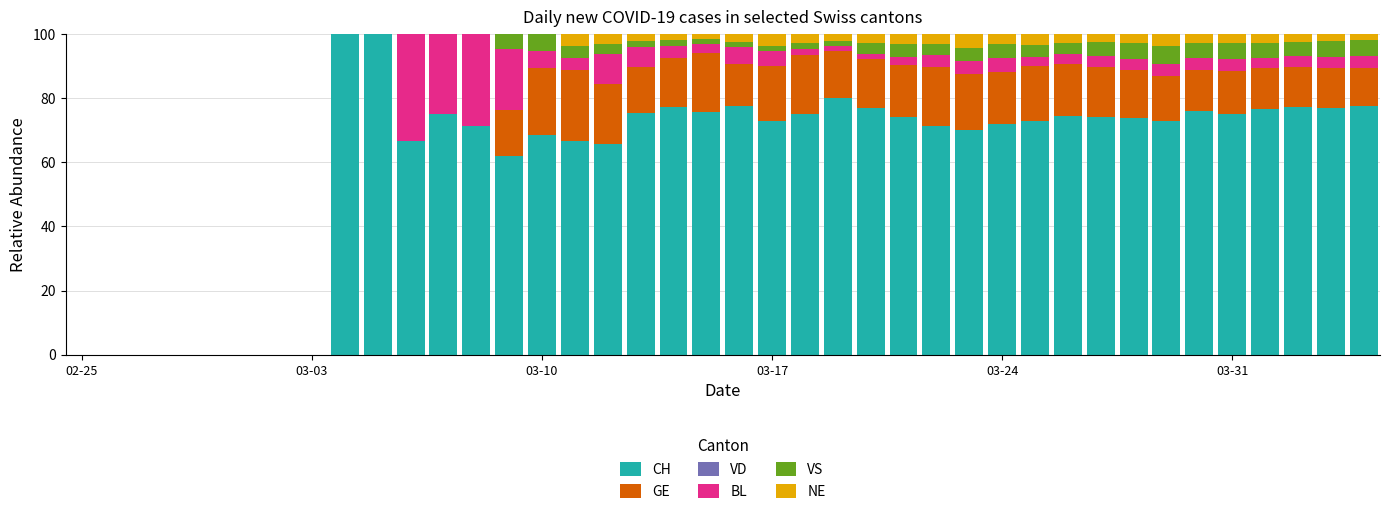

Does the chart contain stacked bars?

Yes